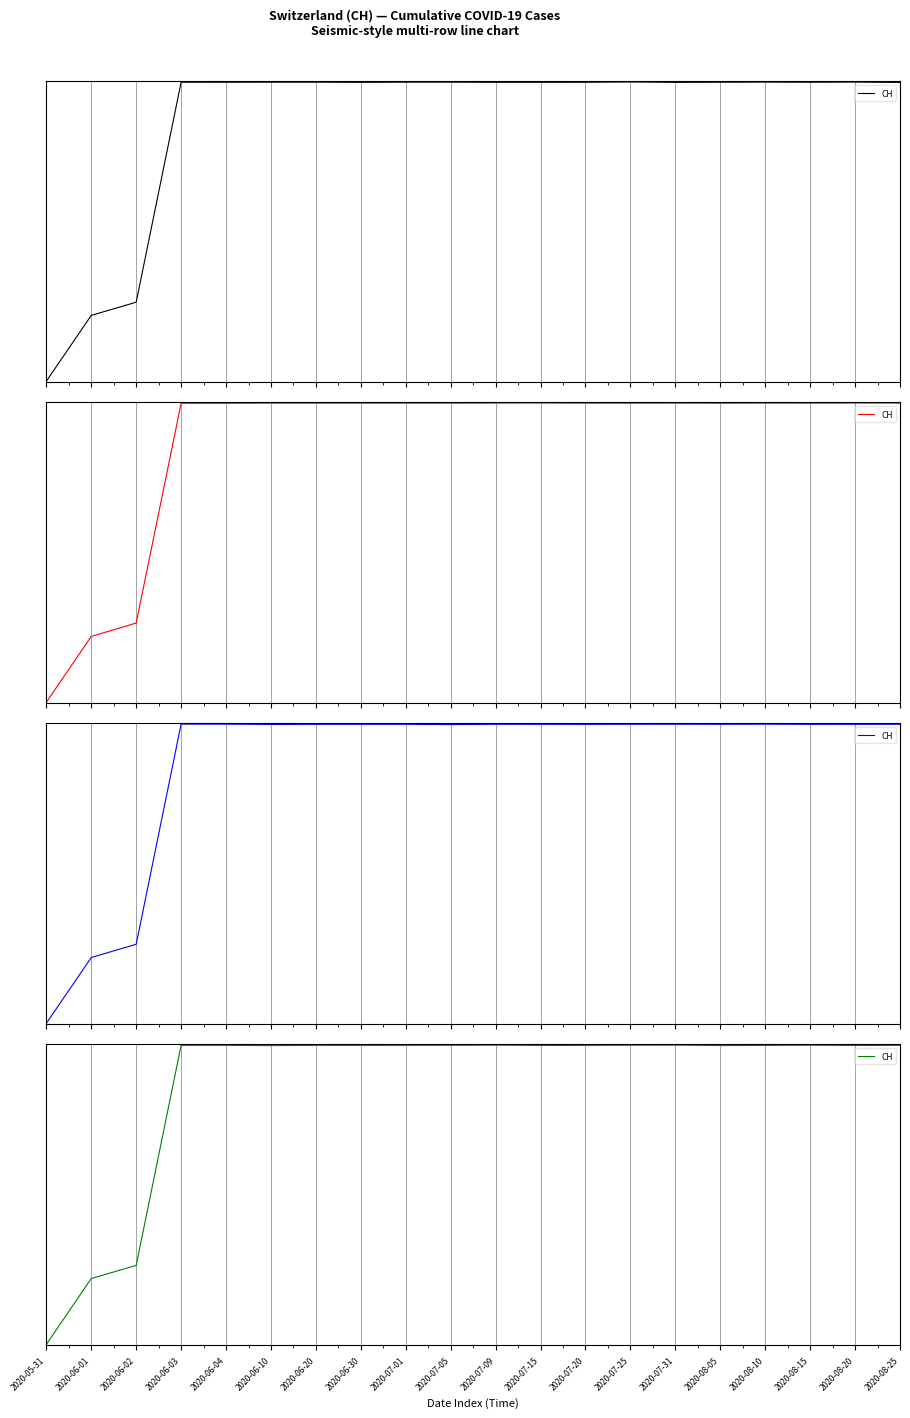

What is the value of the 17th point from the left?

0.1